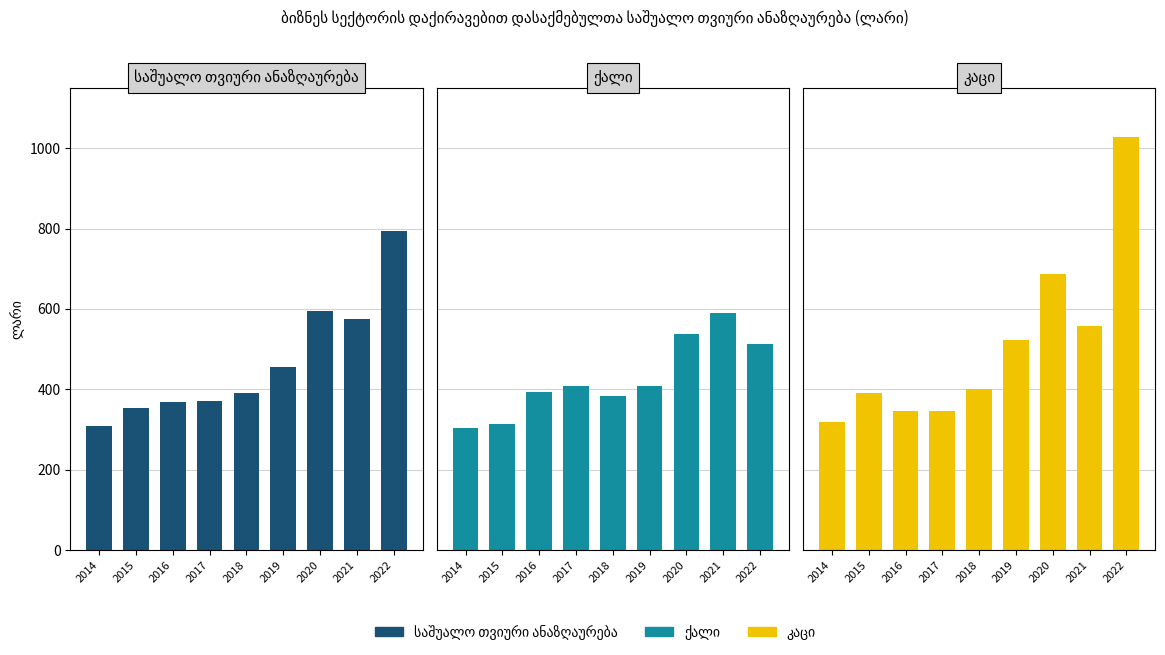

What is the sum of all კაცი values?

4602.2